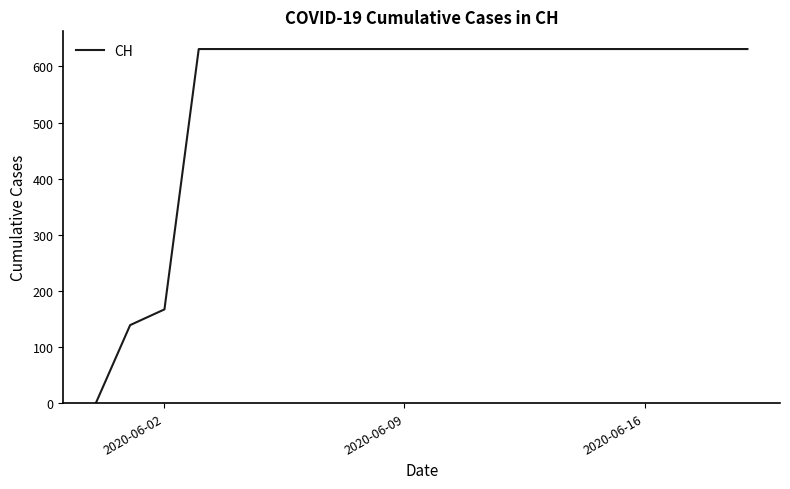

What is the sum of all values?

11033